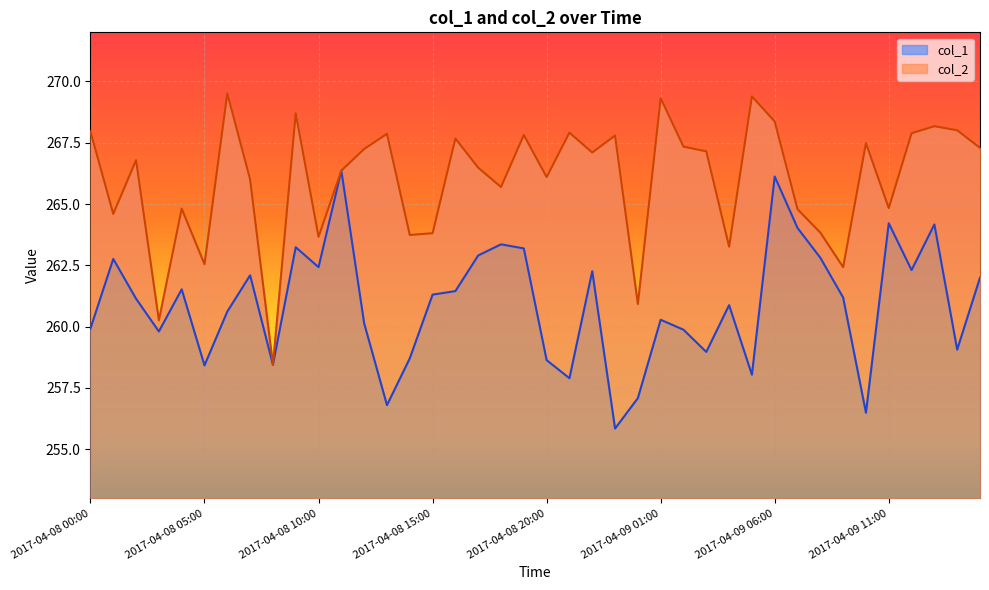

At 2017-04-08 18:00, list the series in order from smallest to largest.

col_1, col_2